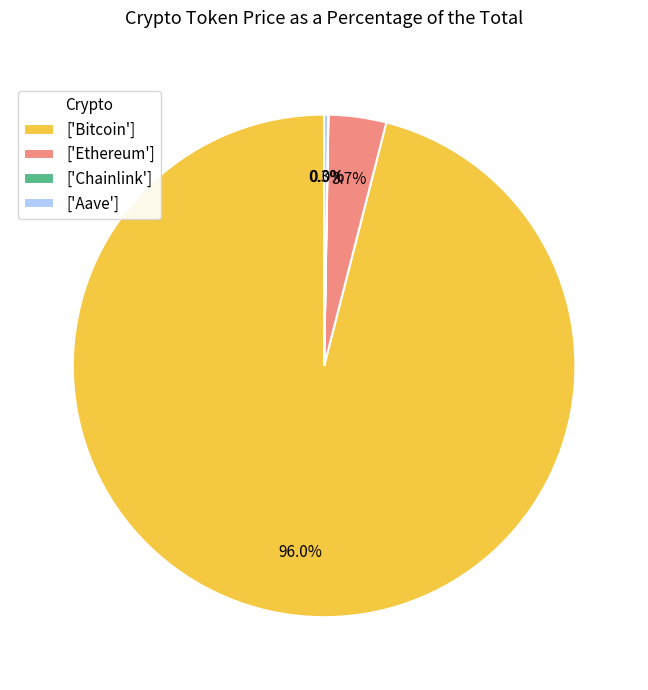

How much of the chart is everything except ['Ethereum']?

96.3%